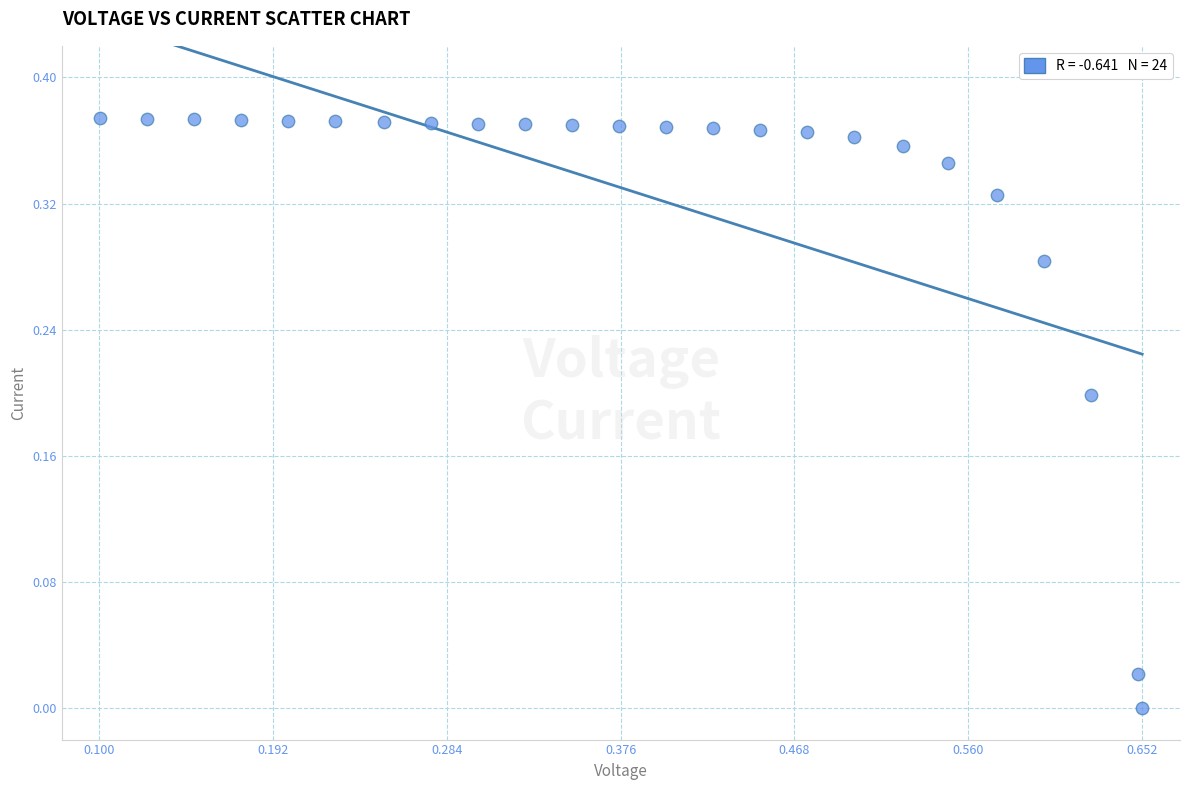

What is the range of X values (max minus min)?

0.6